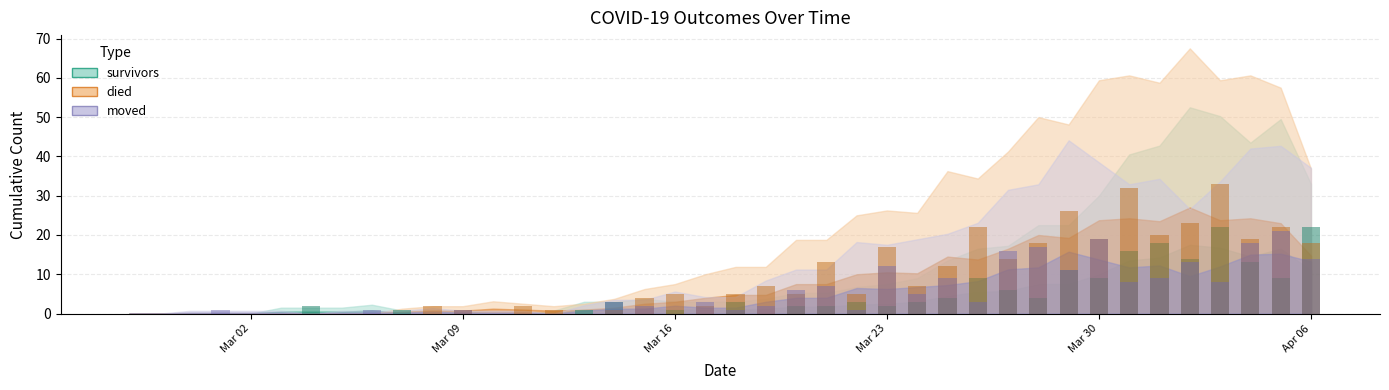

What is the difference between the maximum and minimum values in the moved daily series?

21